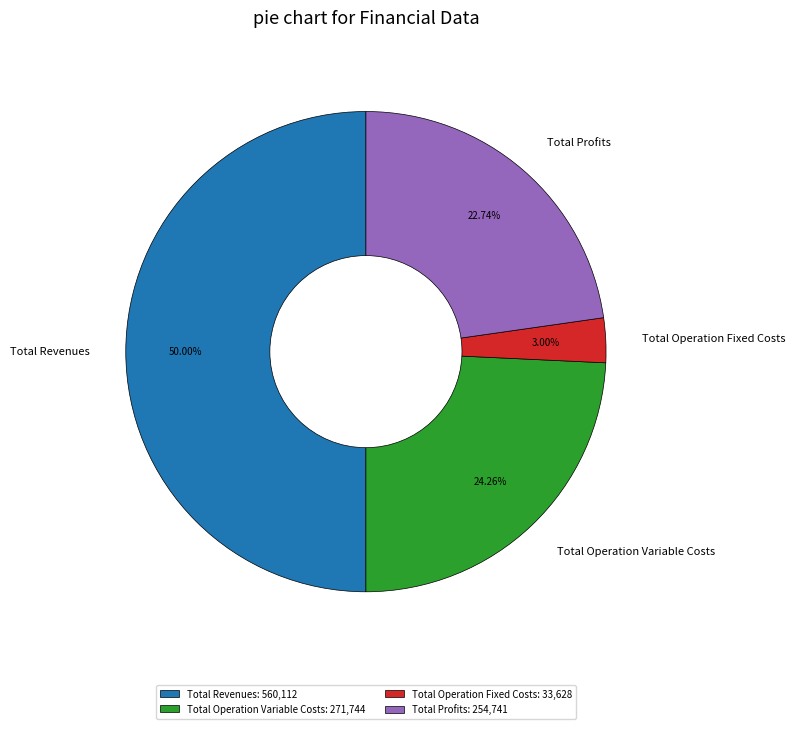

To the nearest percent, what is the average slice percentage?

25%